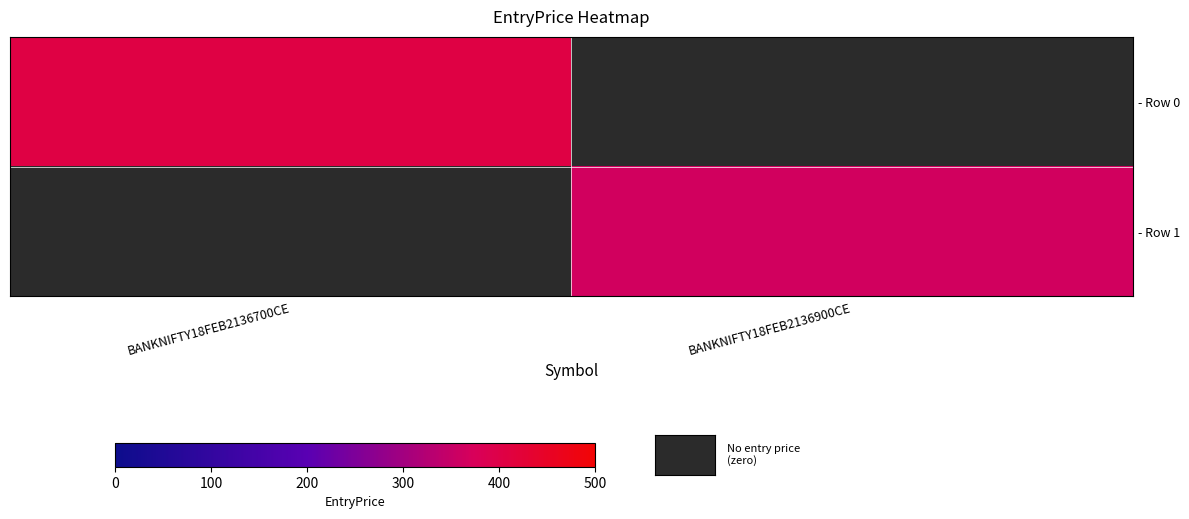

List the series in order of their overall mean, lowest first.

- Row 1, - Row 0